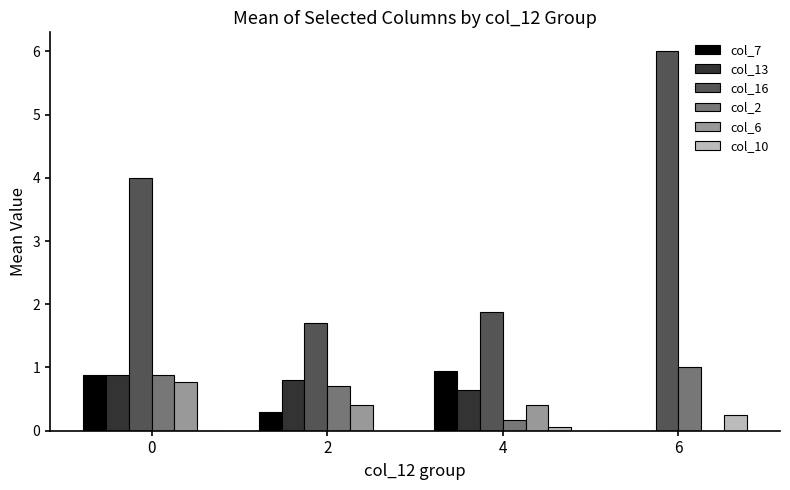

What is the sum of all col_6 values?

1.6